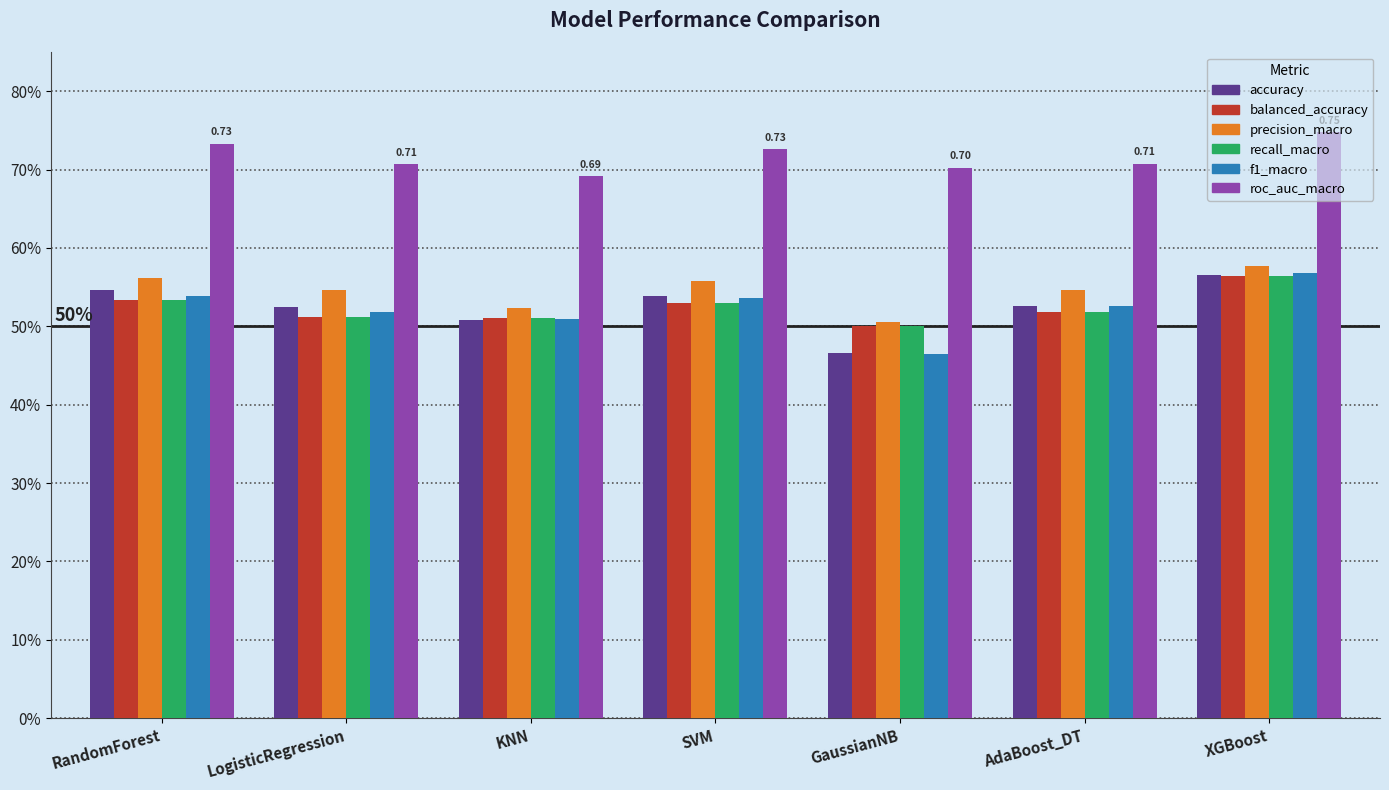

What are all the series names shown in the legend?

accuracy, balanced_accuracy, precision_macro, recall_macro, f1_macro, roc_auc_macro